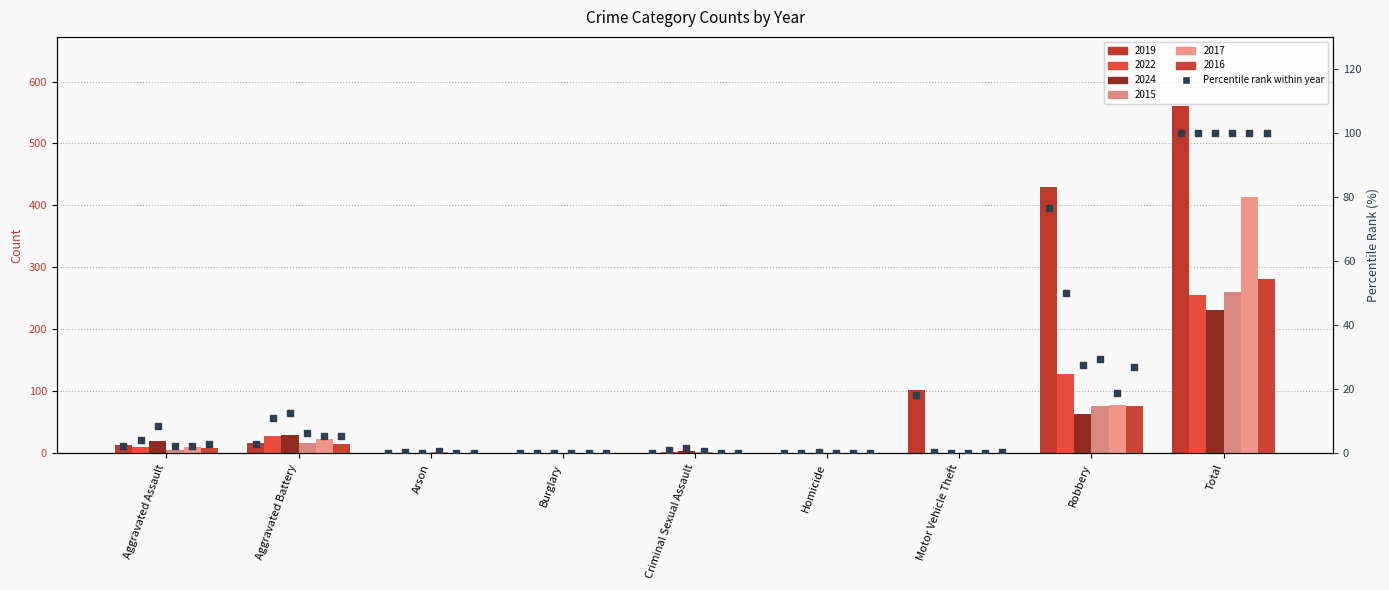

Which has a higher value, Aggravated Battery or Arson?

Aggravated Battery